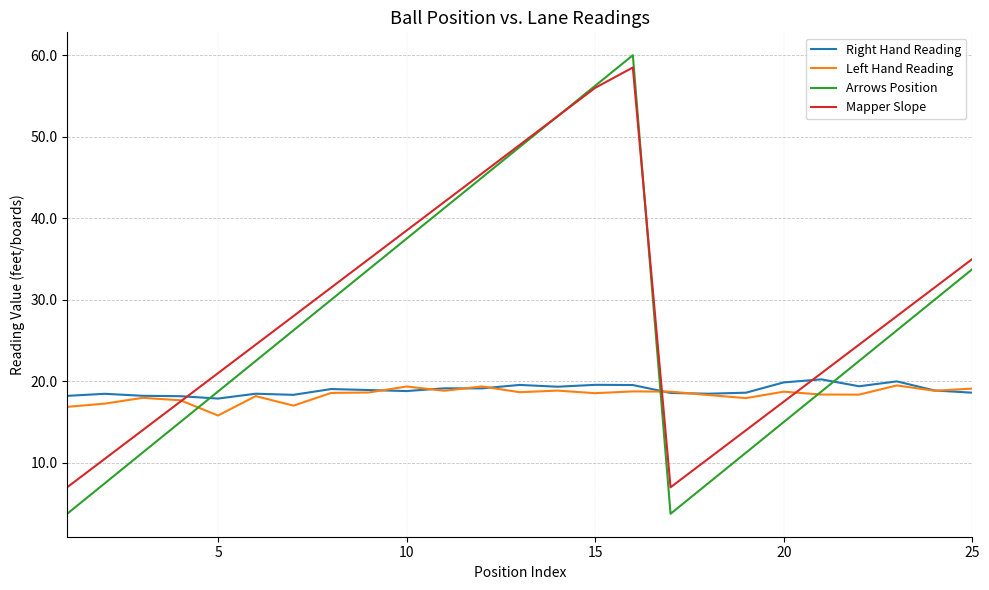

How many intersections are there between Arrows Position and Right Hand Reading?

3